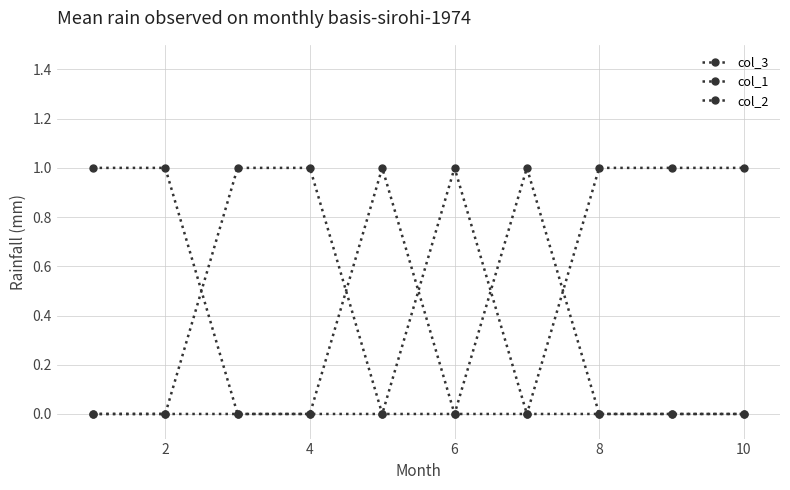

Reading left to right, list all the values displayed in this chart.

col_3: 0	0	0	0	1	0	0	1	1	1
col_1: 1	1	0	0	0	1	0	0	0	0
col_2: 0	0	1	1	0	0	1	0	0	0